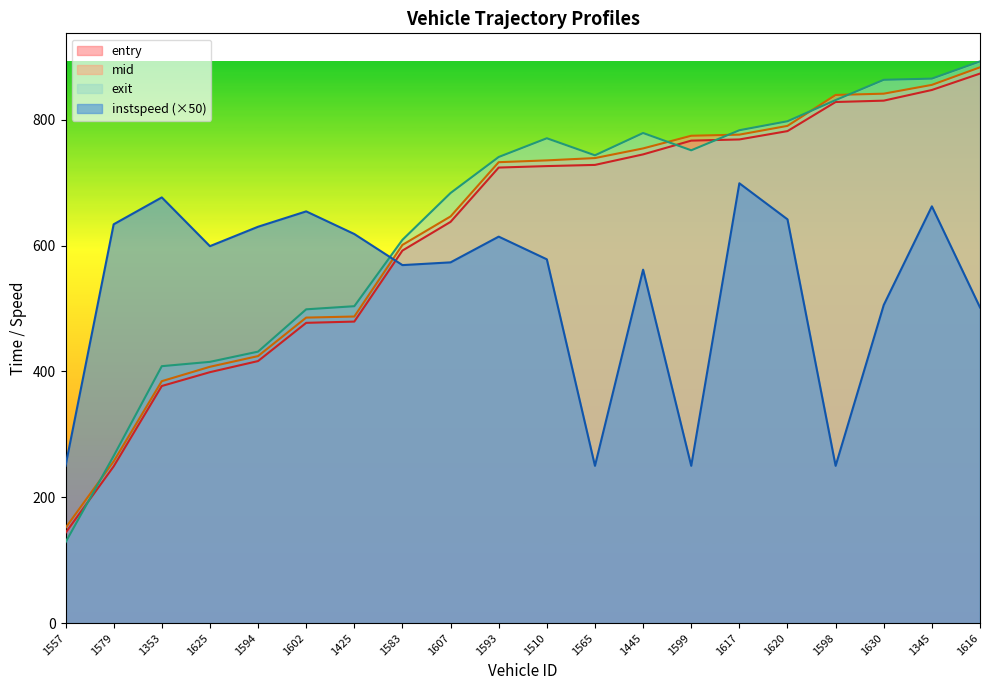

At 1425, list the series in order from smallest to largest.

entry, mid, exit, instspeed (×50)